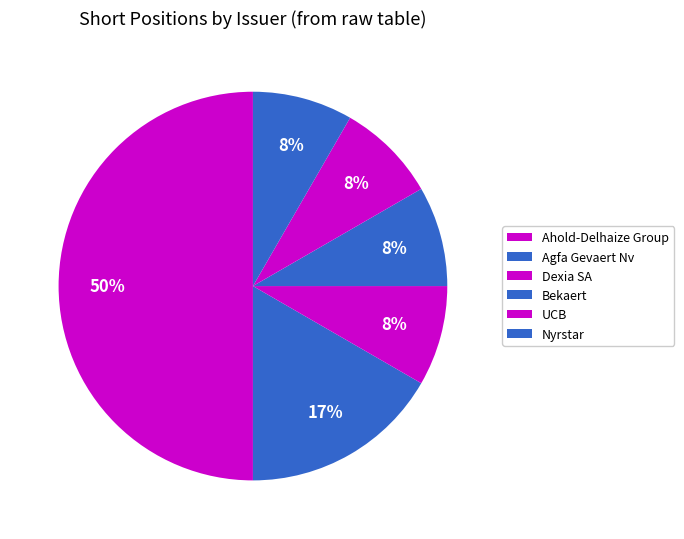

How many segments does this pie chart have?

6